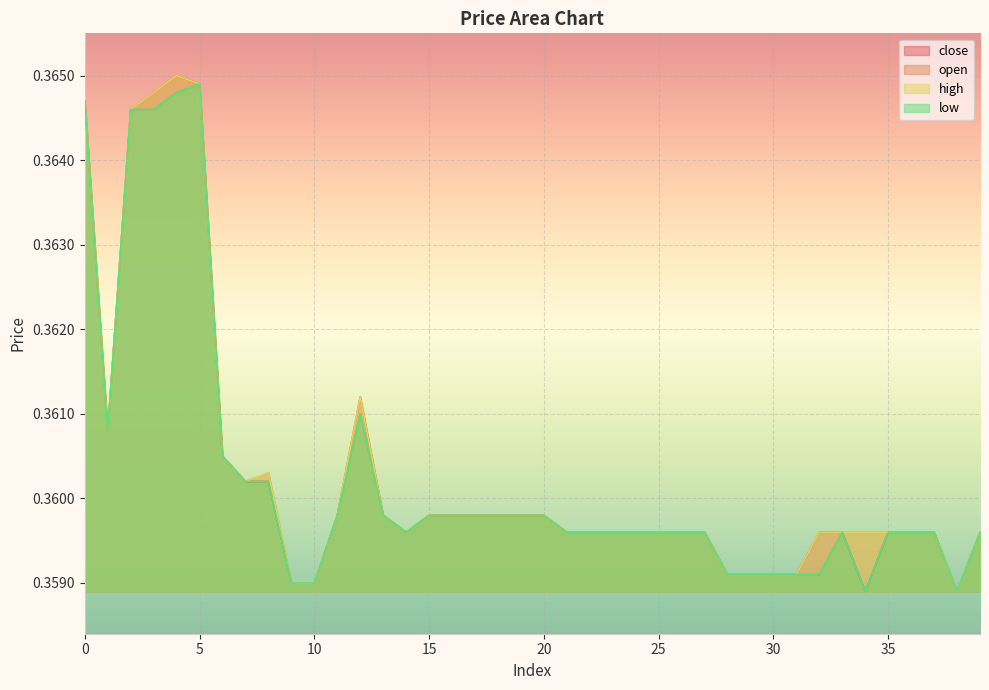

What is the average value of the high series?

0.4